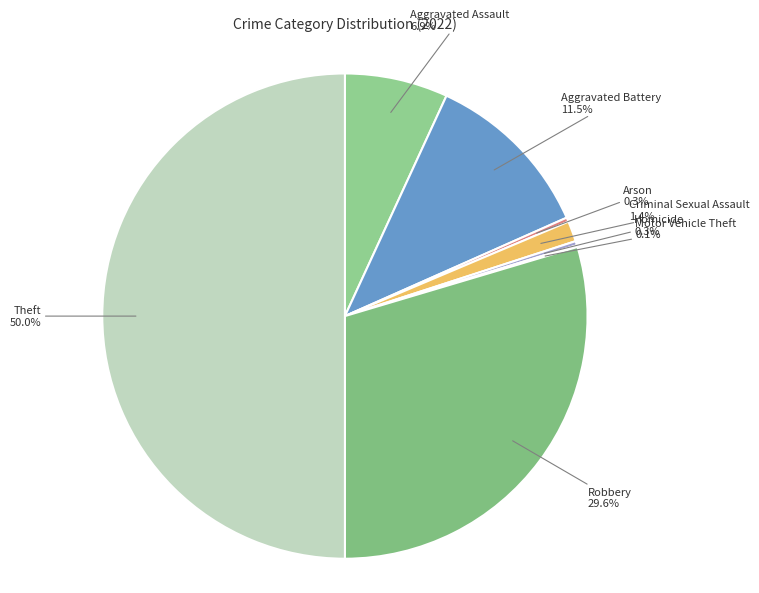

Which slice is the largest?

Theft